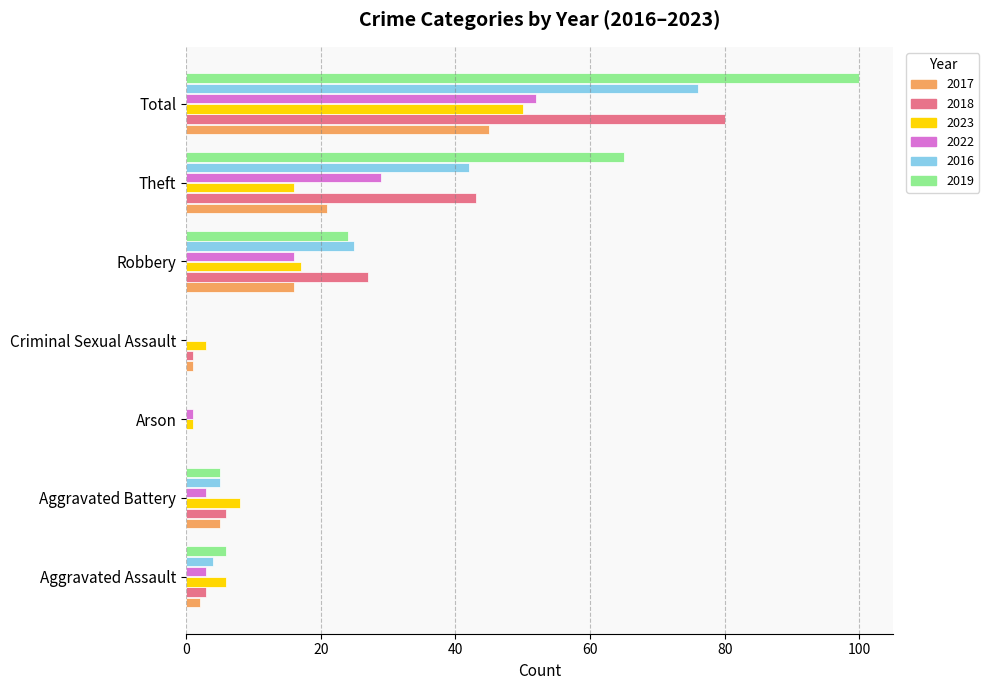

Is it true that 2016 equals 20 at Theft?

False